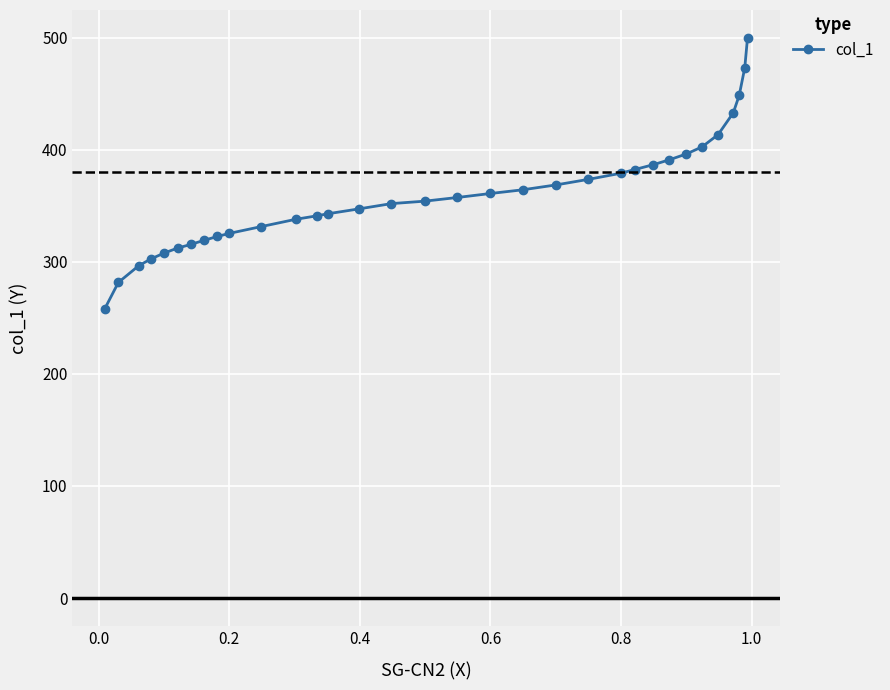

What is the value of the 26th point from the left?

391.1